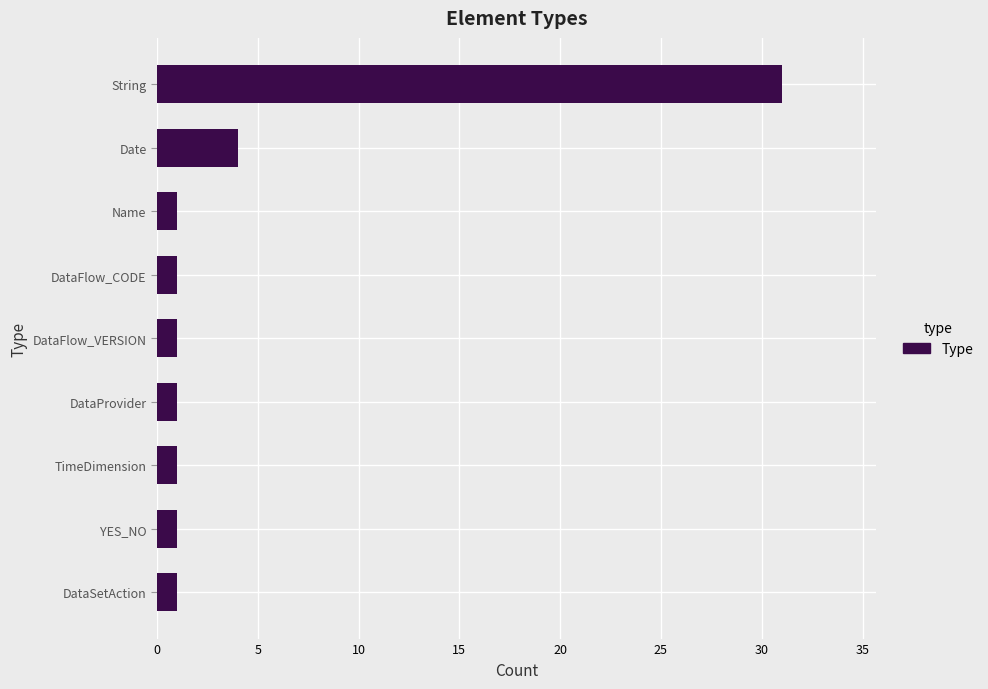

What is the difference between the maximum and minimum values?

30